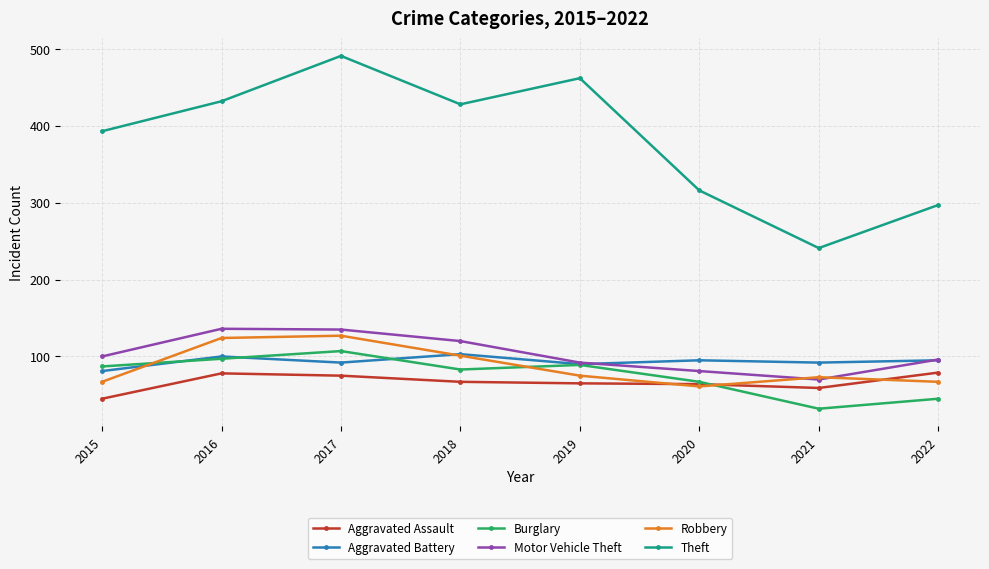

Does the chart display data point markers on the line(s)?

Yes